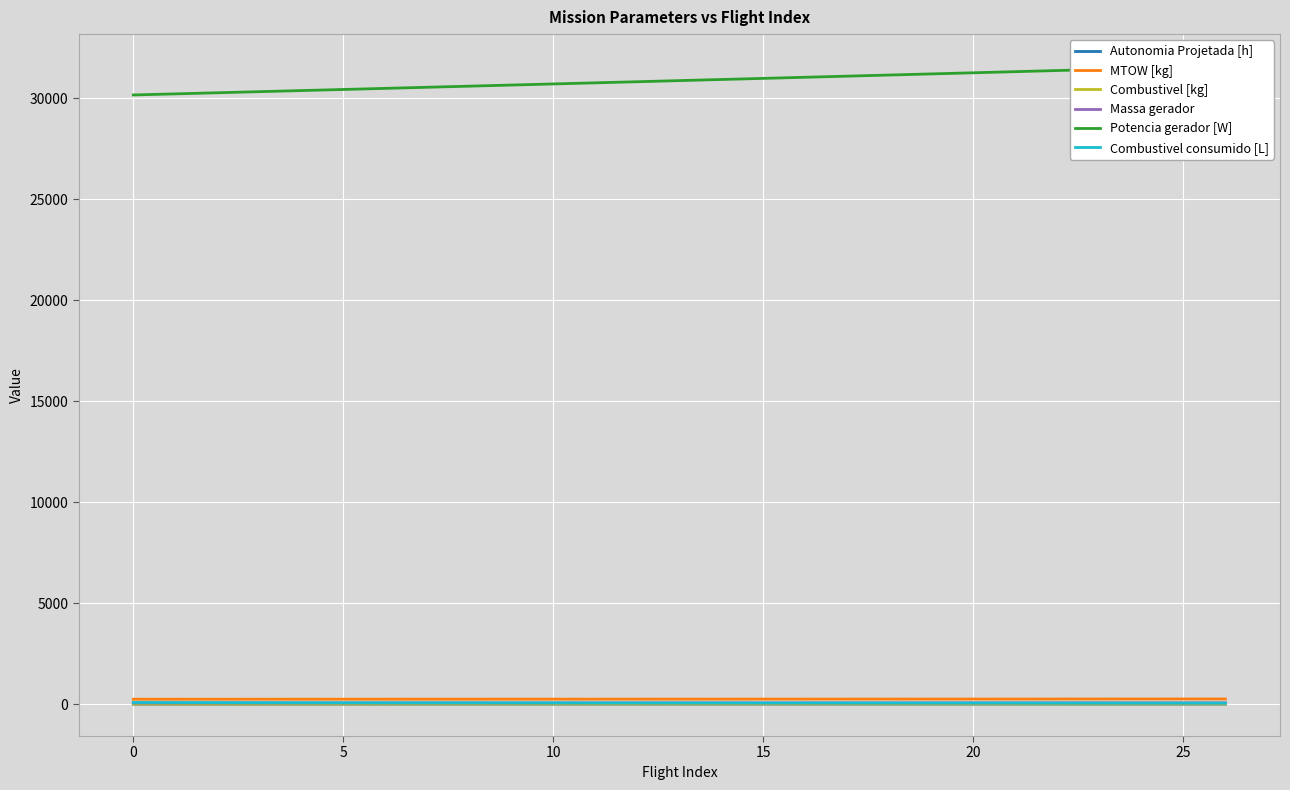

What is the label of the 25th point from the left?

24